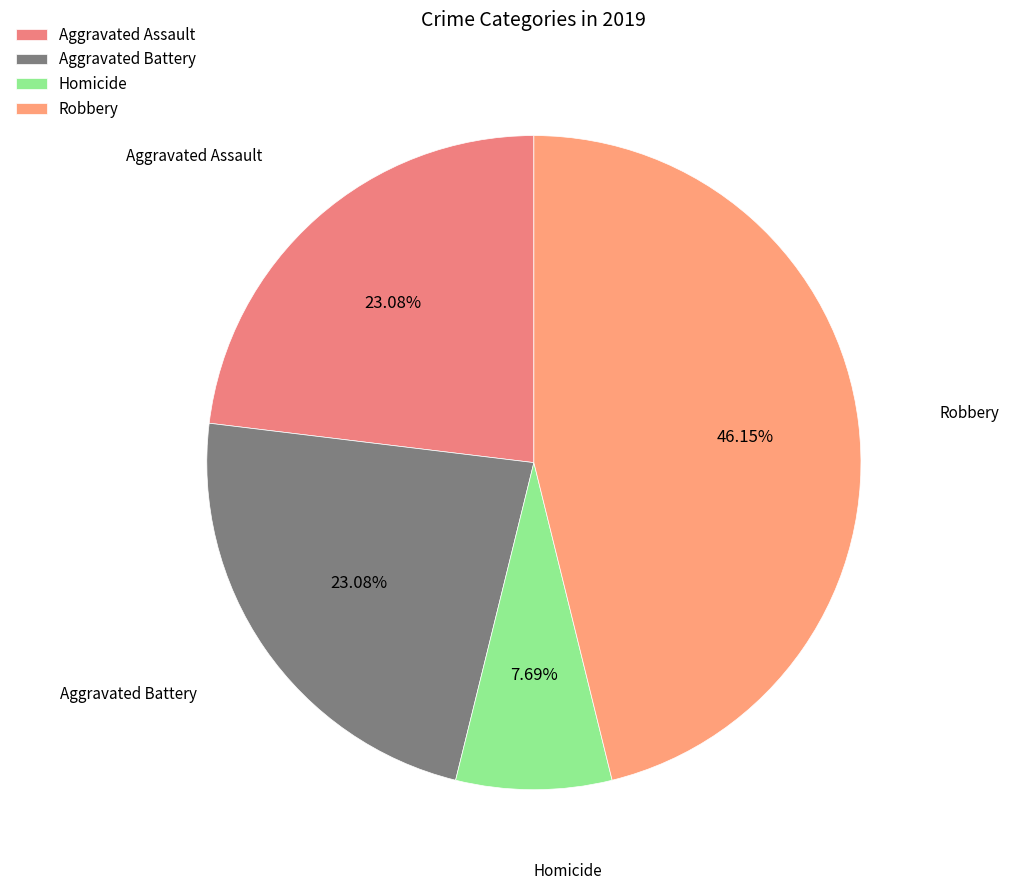

Which has a higher value, Aggravated Battery or Homicide?

Aggravated Battery